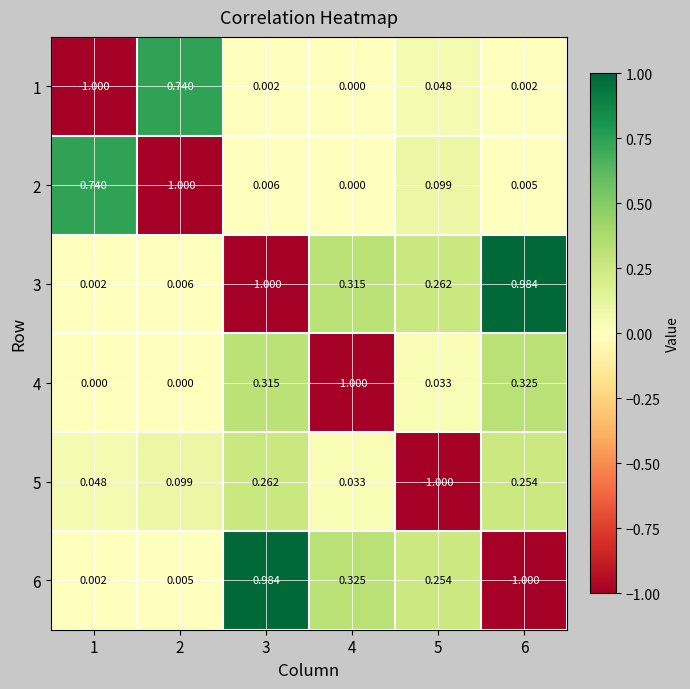

Between 5 and 3, which is larger?

5